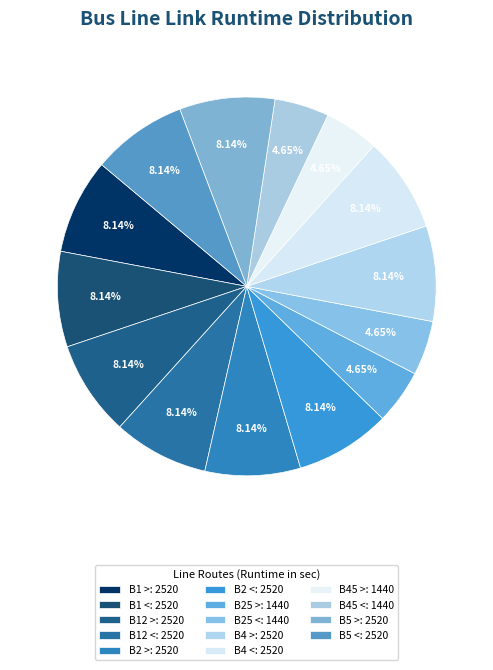

To the nearest percent, what is the combined percentage of B2 < and B5 <?

16%